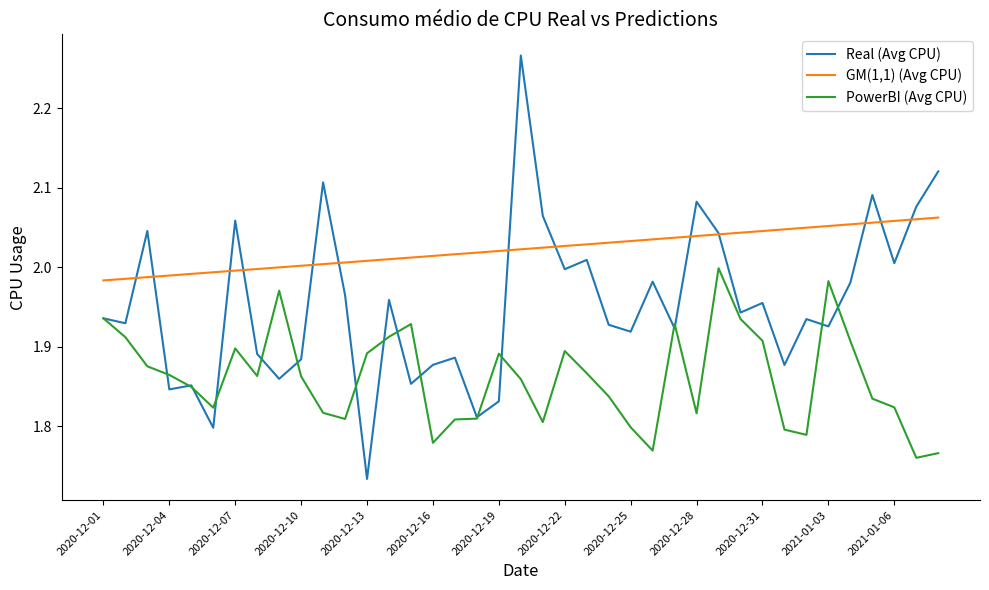

Which series has the largest total across all categories?

GM(1,1) (Avg CPU)